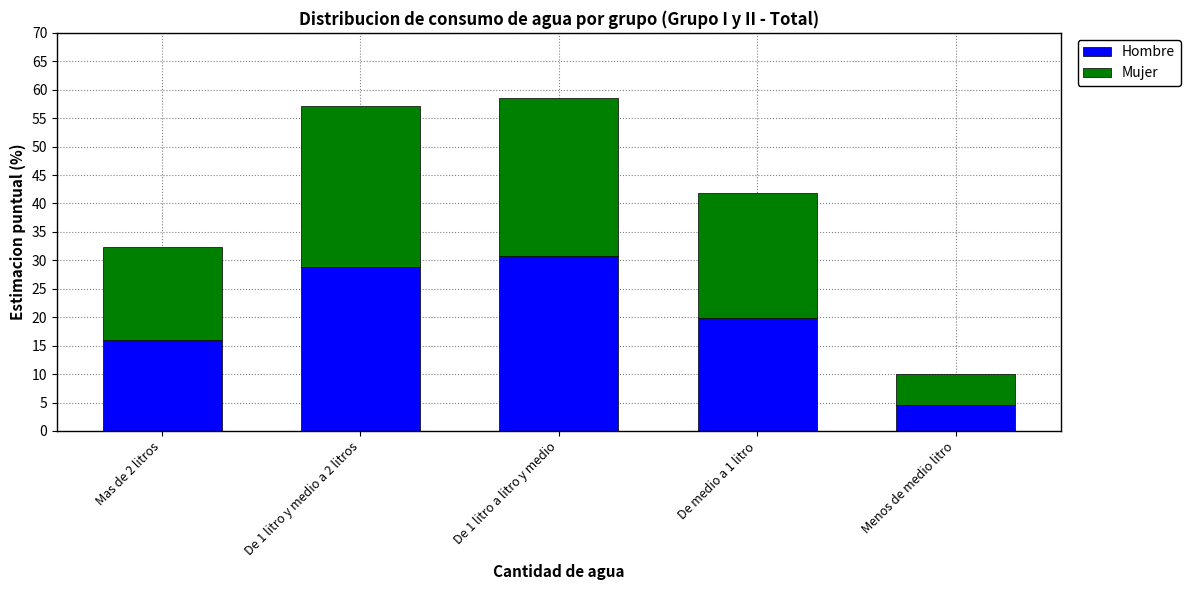

At which label does Hombre reach its minimum?

Menos de medio litro